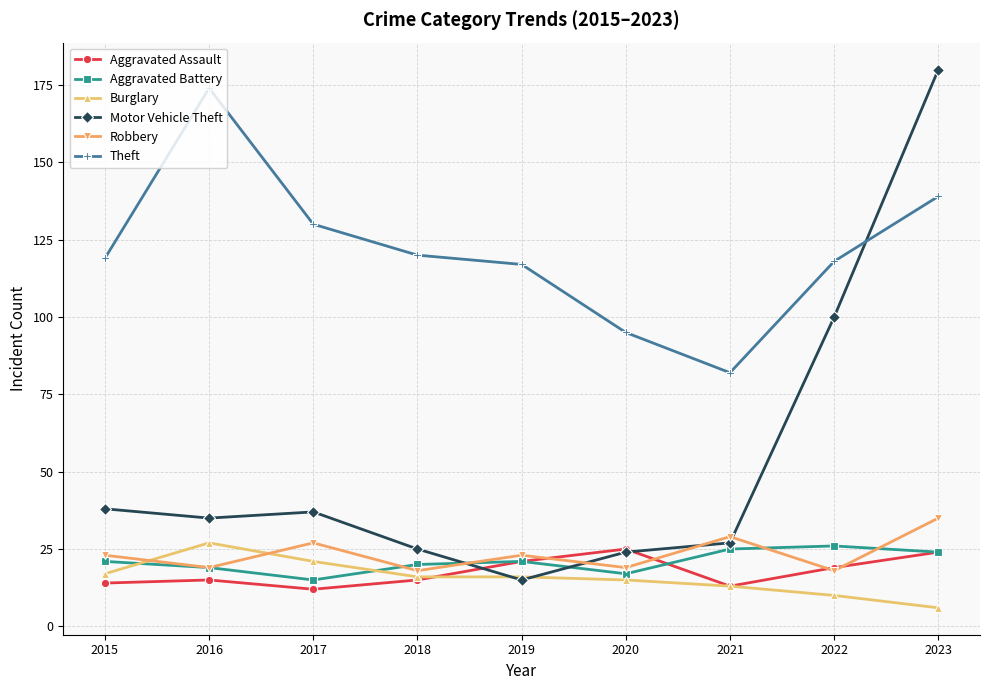

How many lines are shown in the chart?

6